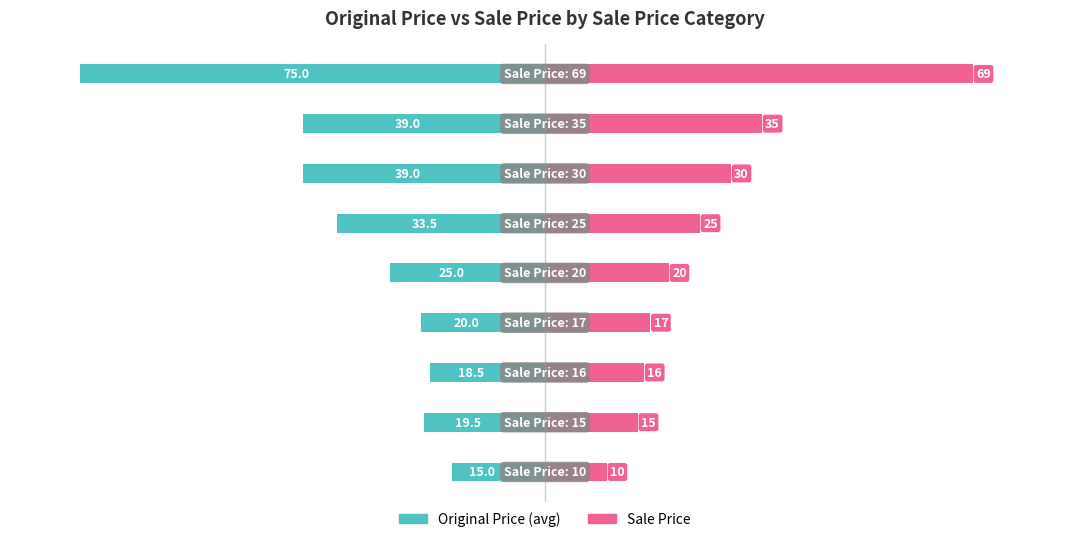

What is the difference between the maximum and minimum values in the Original Price (avg) series?

60.0